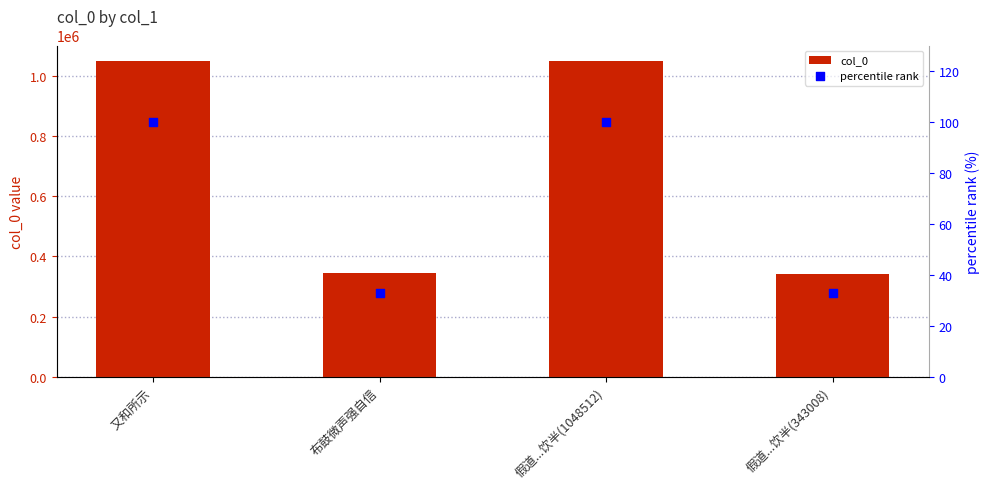

What is the total value across all series at 又和所示?

1048691.0